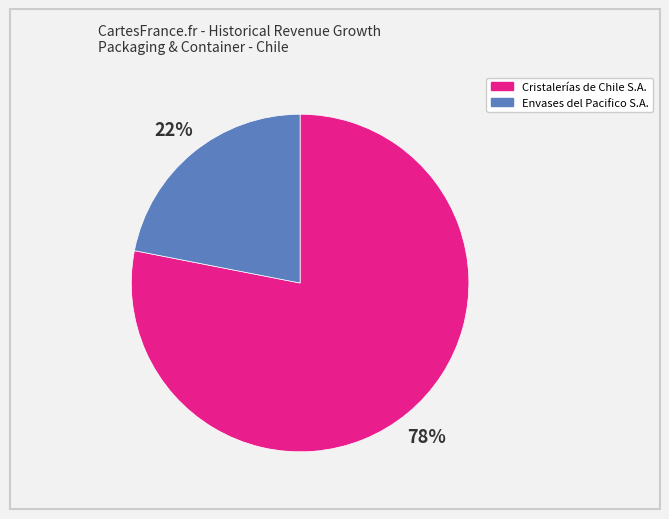

Which slice is the smallest?

Envases del Pacifico S.A.